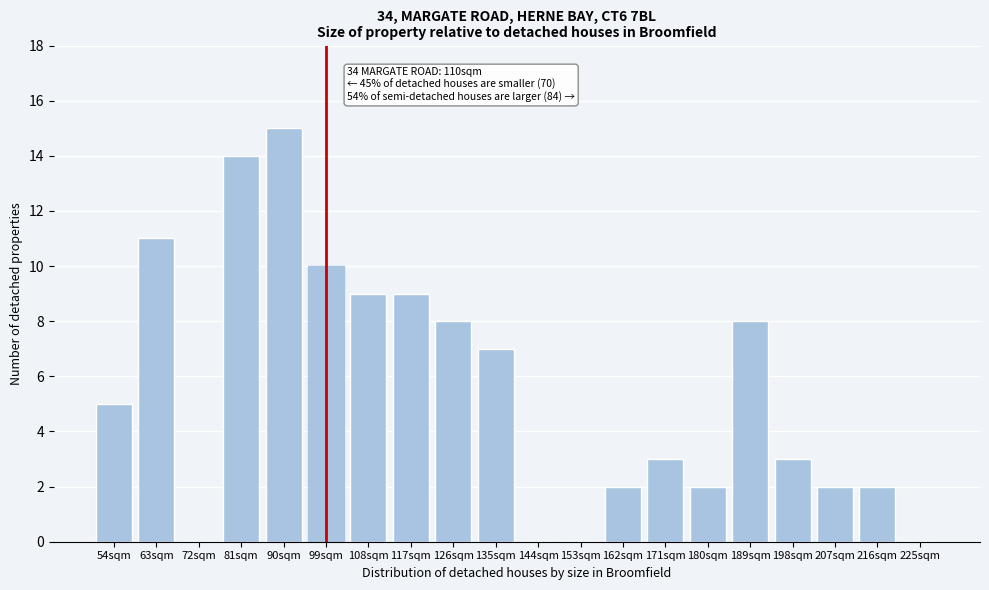

Reading left to right, list all the values displayed in this chart.

54sqm=5	63sqm=11	72sqm=0	81sqm=14	90sqm=15	99sqm=10	108sqm=9	117sqm=9	126sqm=8	135sqm=7	144sqm=0	153sqm=0	162sqm=2	171sqm=3	180sqm=2	189sqm=8	198sqm=3	207sqm=2	216sqm=2	225sqm=0